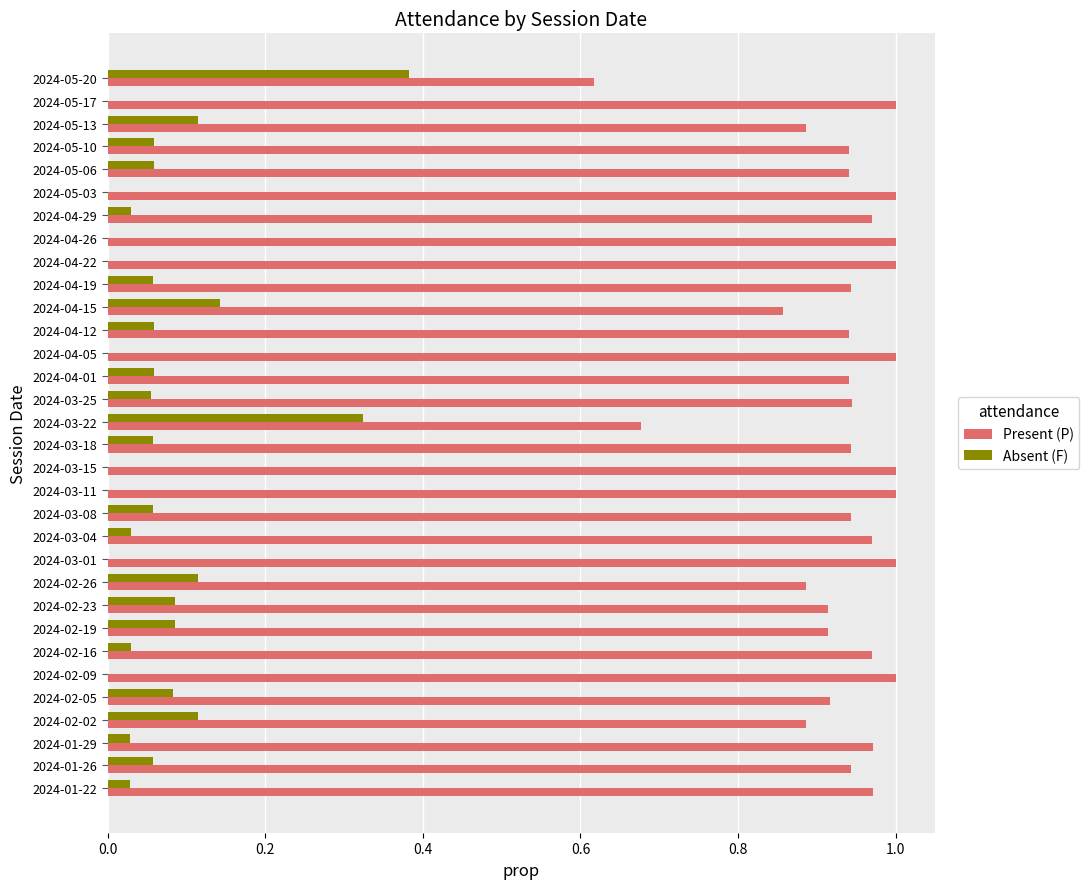

Is the value of Absent (F) at 2024-04-29 greater than the value of Present (P) at 2024-05-10?

No